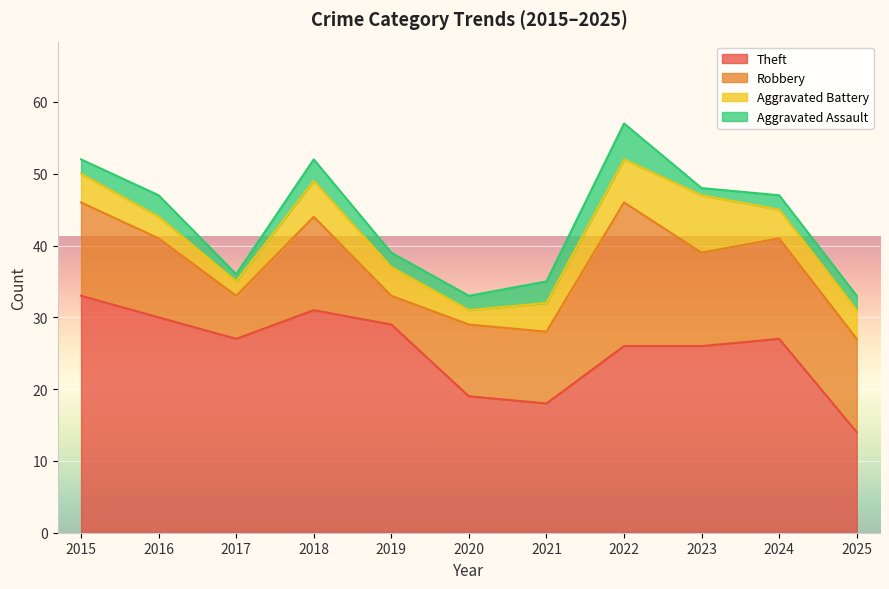

Reading left to right, extract all data points from this chart.

Theft: 33	30	27	31	29	19	18	26	26	27	14
Robbery: 13	11	6	13	4	10	10	20	13	14	13
Aggravated Battery: 4	3	2	5	4	2	4	6	8	4	4
Aggravated Assault: 2	3	1	3	2	2	3	5	1	2	2